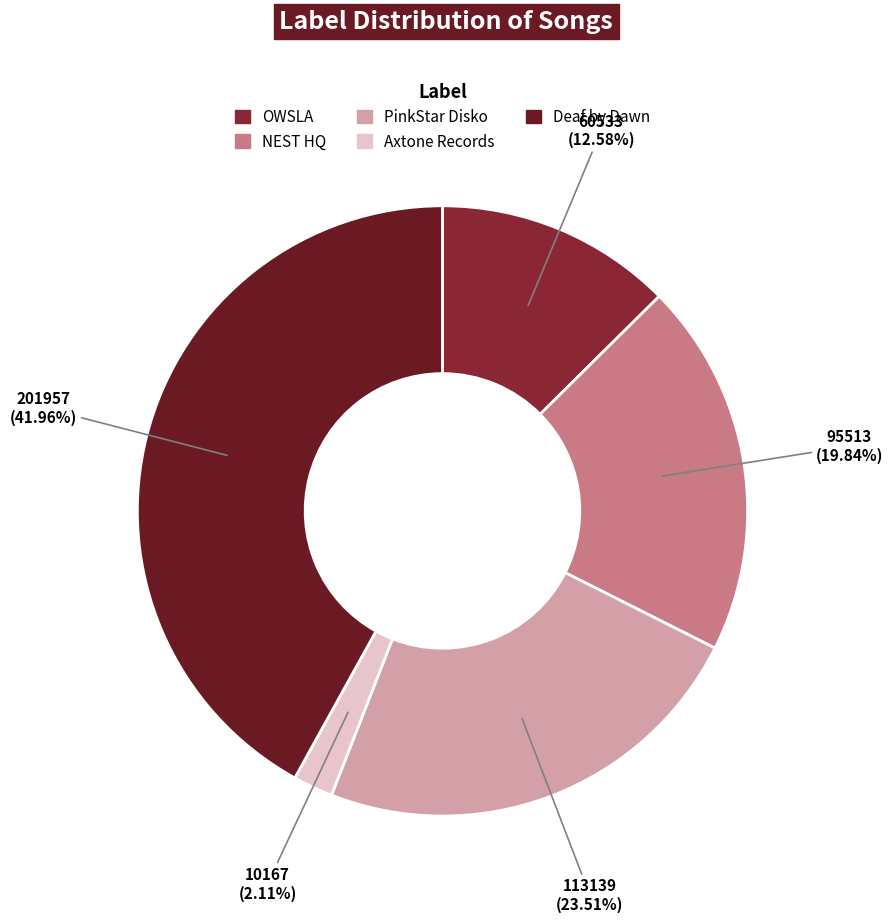

Approximately how many times larger is the value at Deaf by Dawn compared to Axtone Records?

19.9